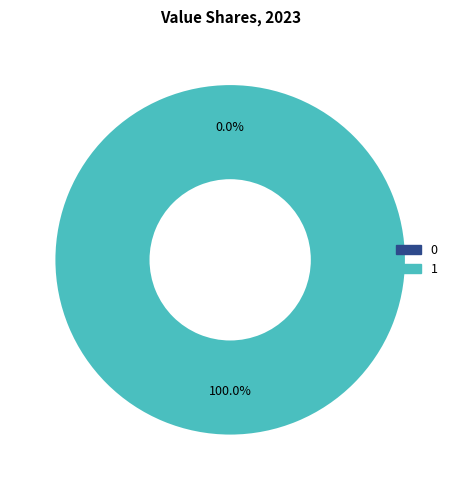

Which category has the biggest portion of the pie?

1